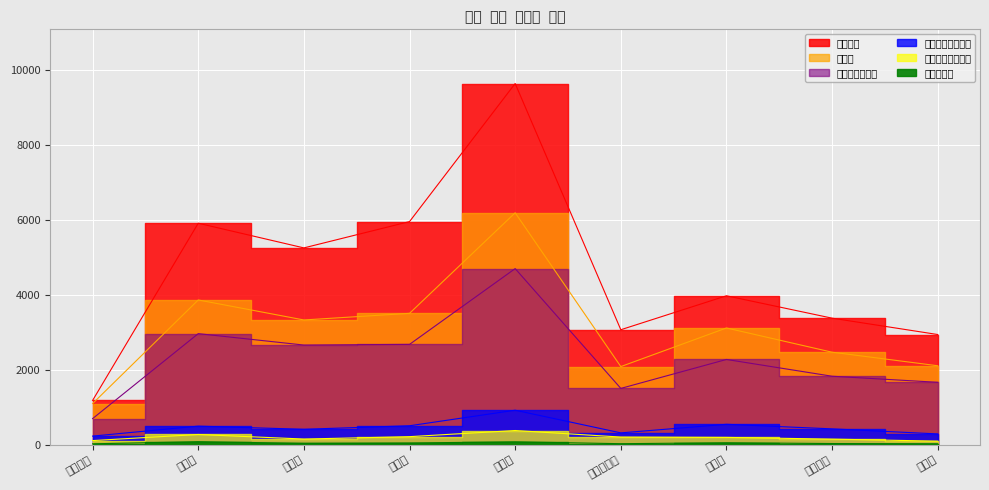

At which category is the sum across all series the highest?

상장동